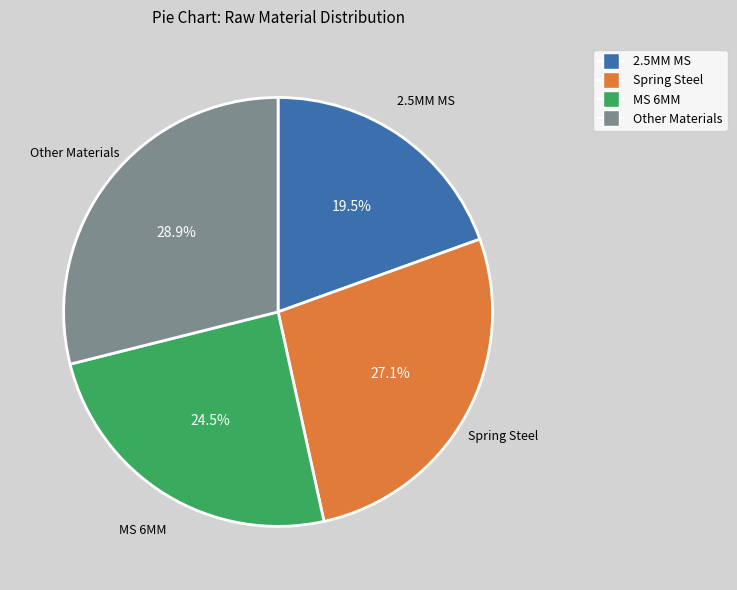

Is there a majority slice in this chart?

No